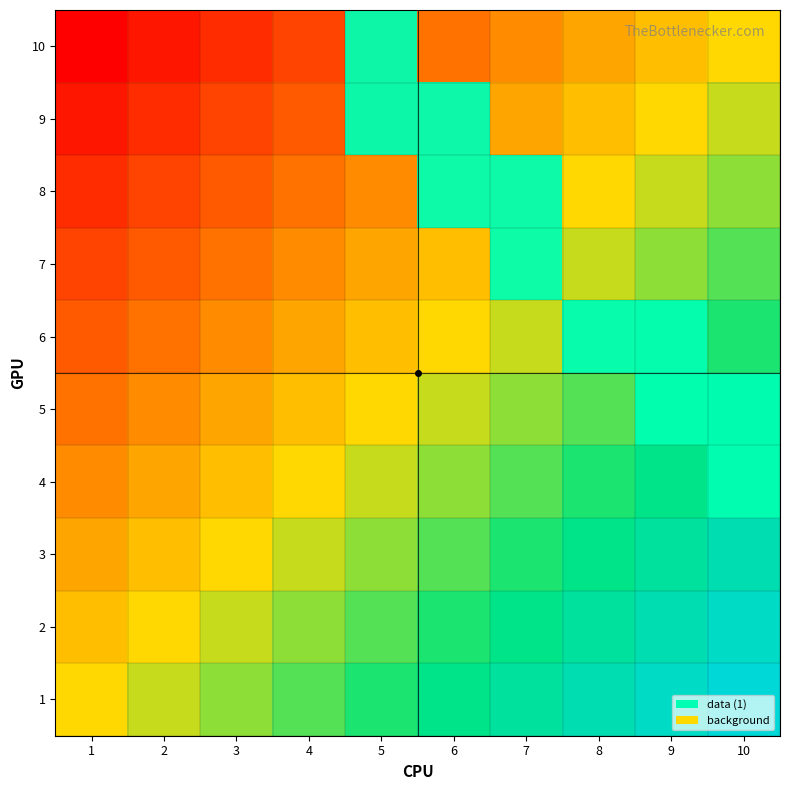

Which label corresponds to the largest value in the chart?

5